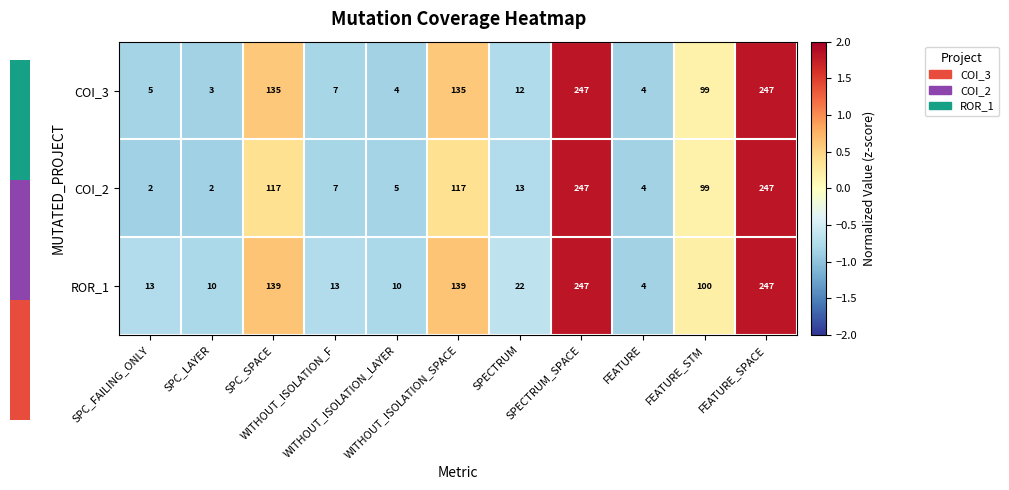

Which series has the largest total across all categories?

ROR_1